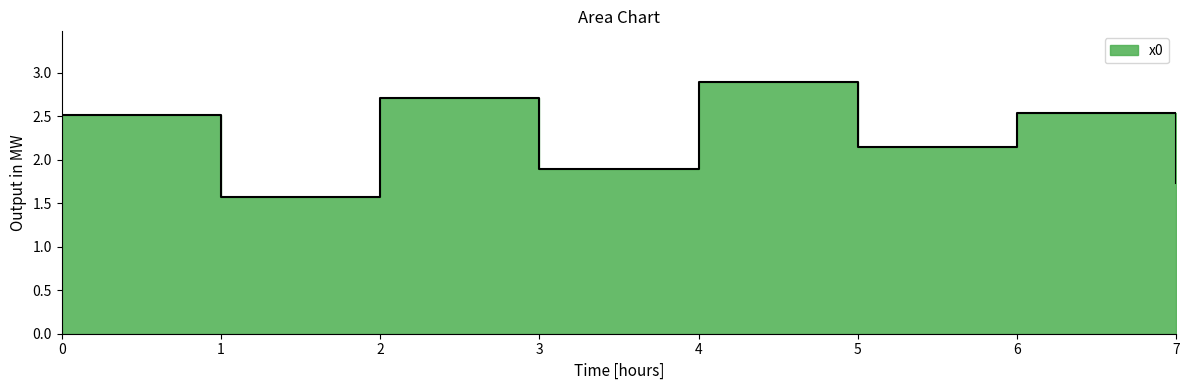

Does the chart have visible grid lines?

No